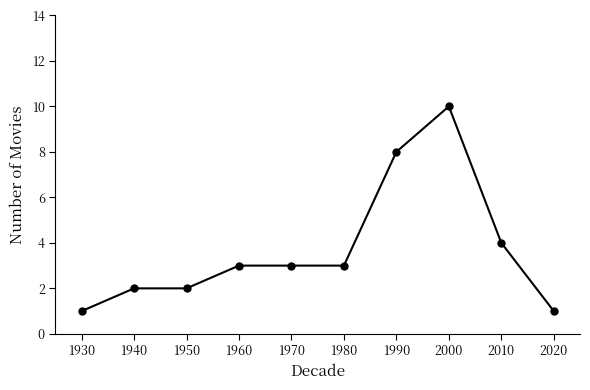

Approximately how many times larger is the value at 1950 compared to 2010?

0.5